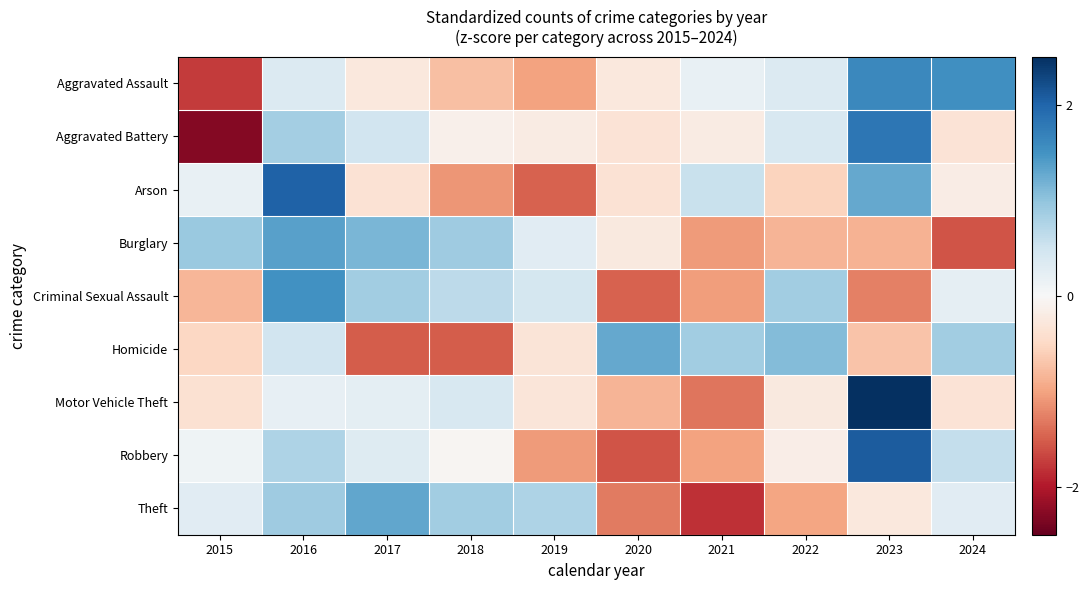

At which category is the sum across all series the highest?

2016